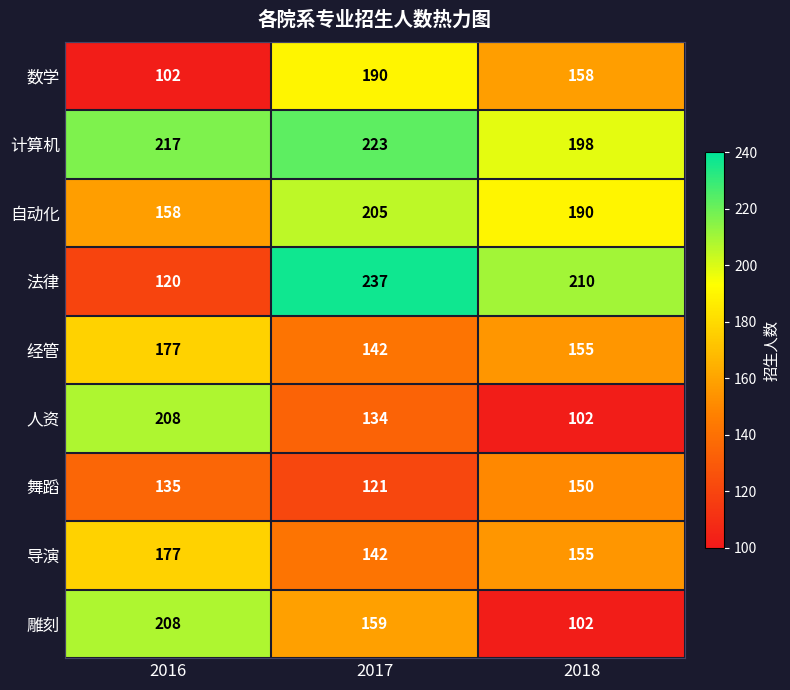

Reading left to right, extract all data points from this chart.

数学: 102	190	158
计算机: 217	223	198
自动化: 158	205	190
法律: 120	237	210
经管: 177	142	155
人资: 208	134	102
舞蹈: 135	121	150
导演: 177	142	155
雕刻: 208	159	102